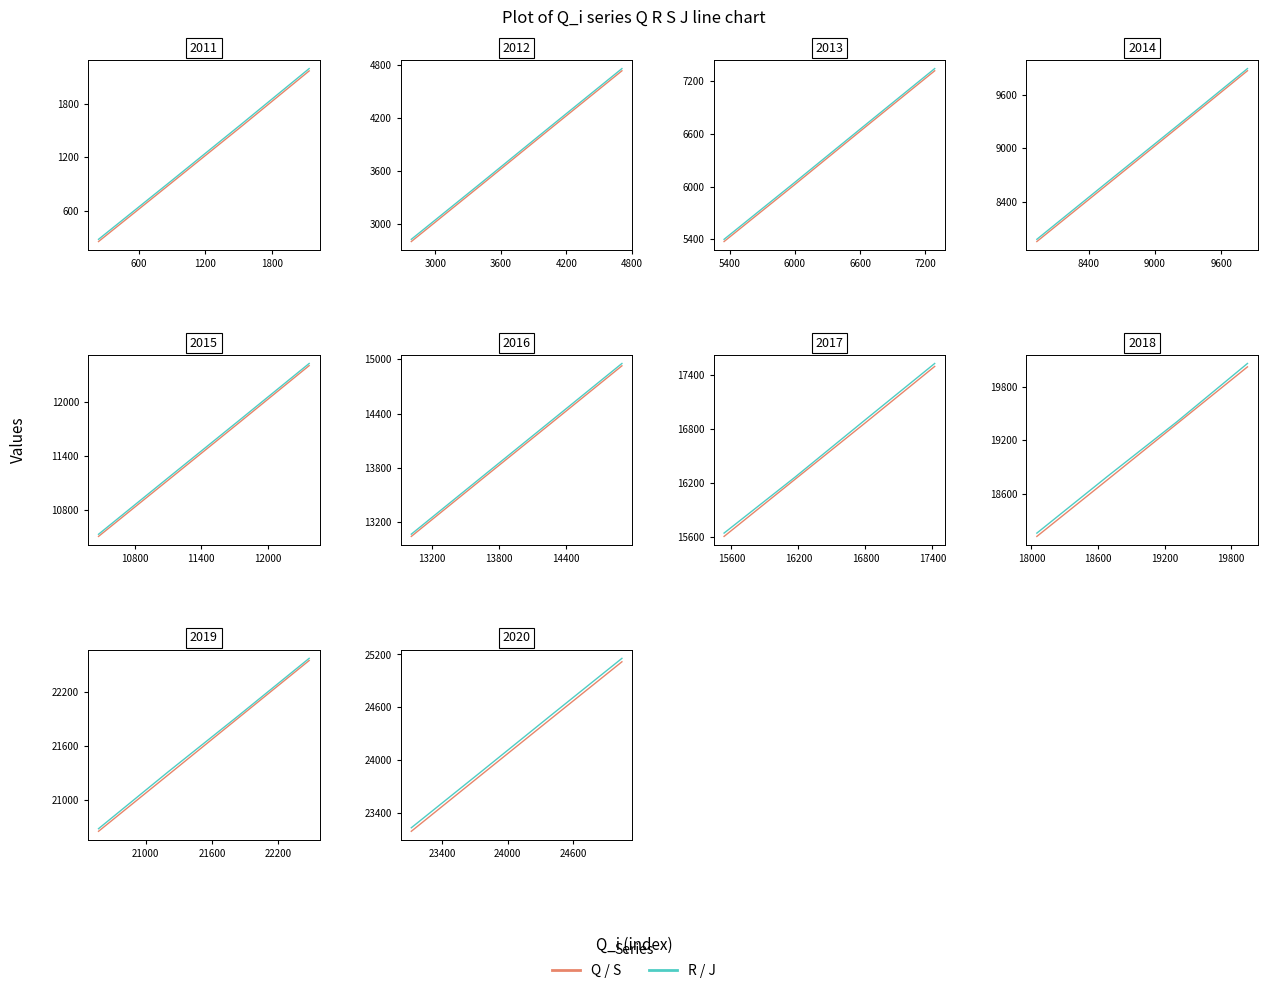

What is the value of the Q / S point at the 2nd from the left?

23834